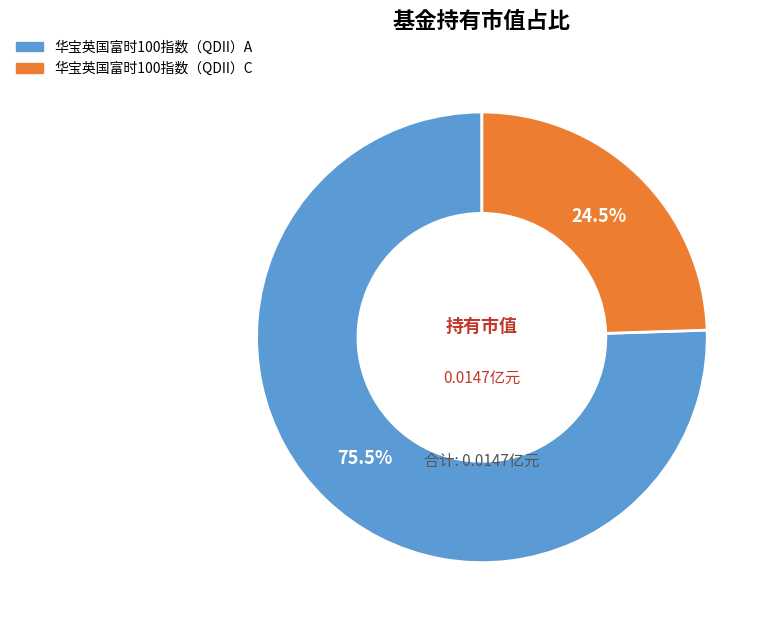

How many slices are in this pie chart?

2